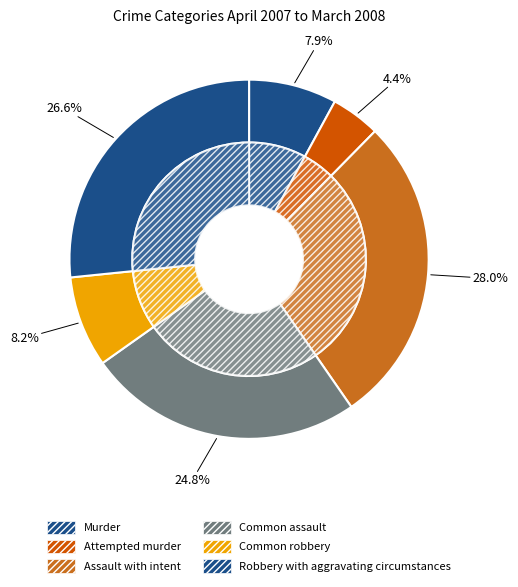

To the nearest percent, what is the difference between the Robbery with aggravating circumstances and Murder slice percentages?

19%